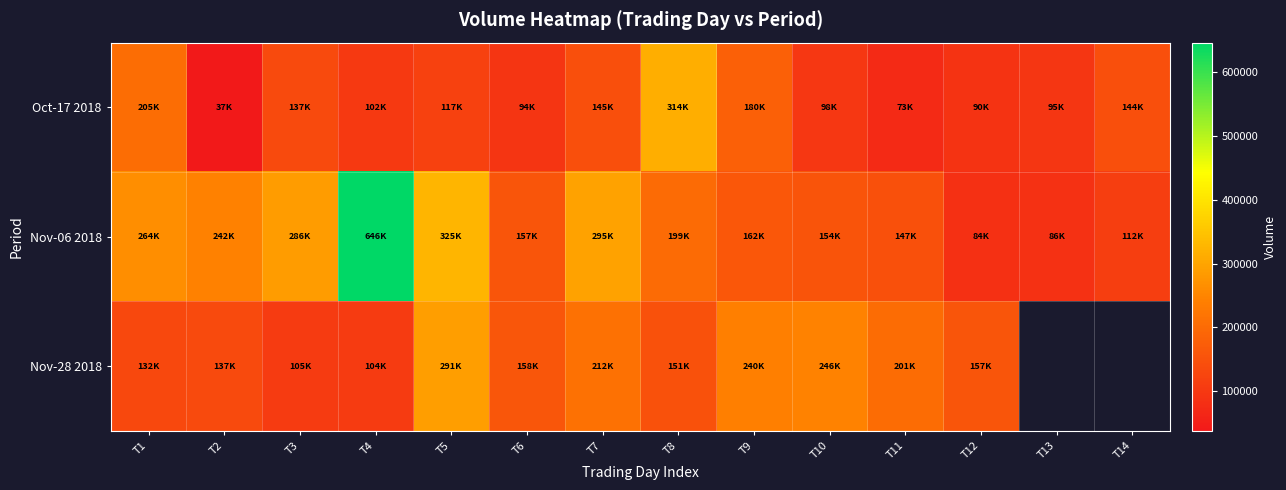

Which category has the highest value in the Nov-28 2018 series?

T5